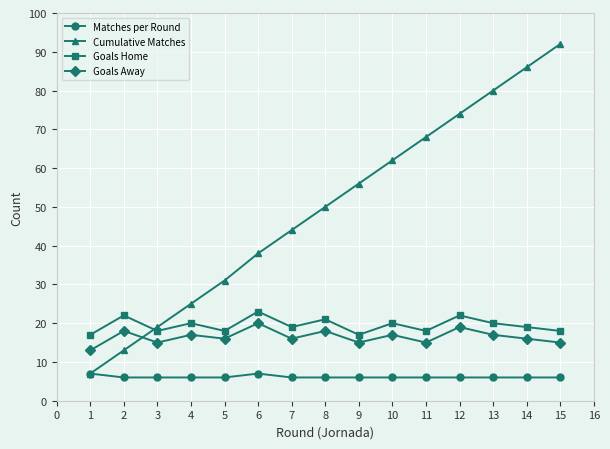

True or false: Goals Away and Cumulative Matches cross at least once.

True